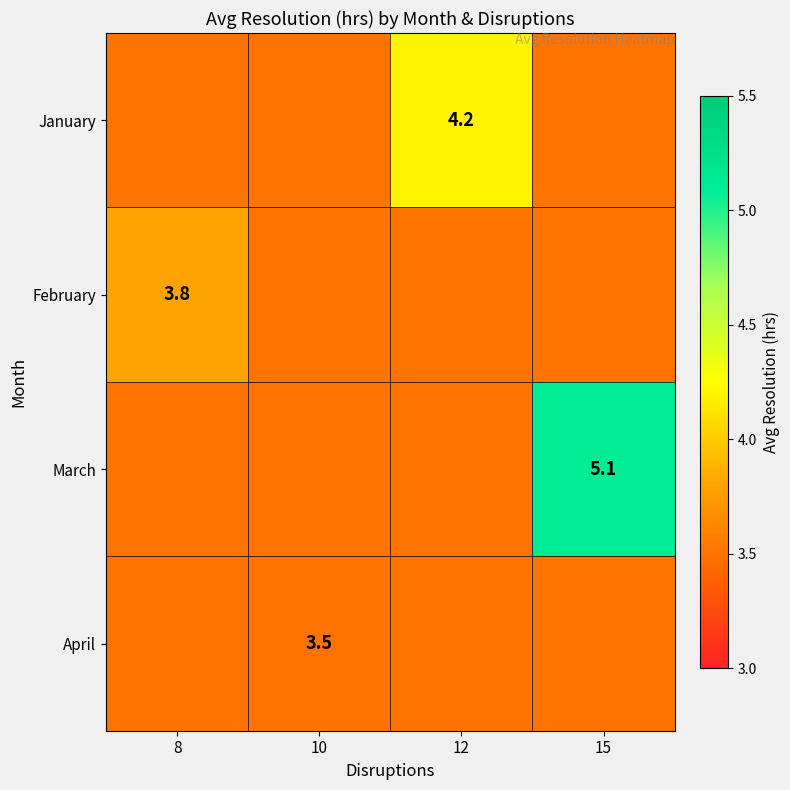

Is the value of April at 10 greater than the value of March at 15?

No